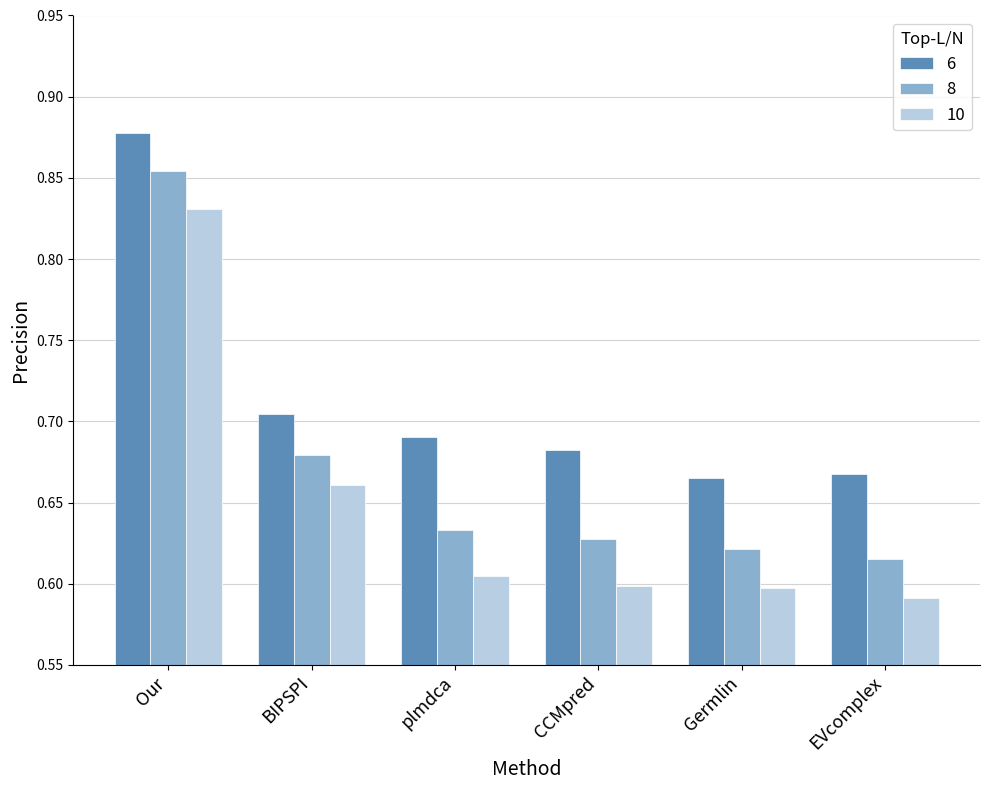

Between BIPSPI and Germlin, which series saw the biggest shift?

10